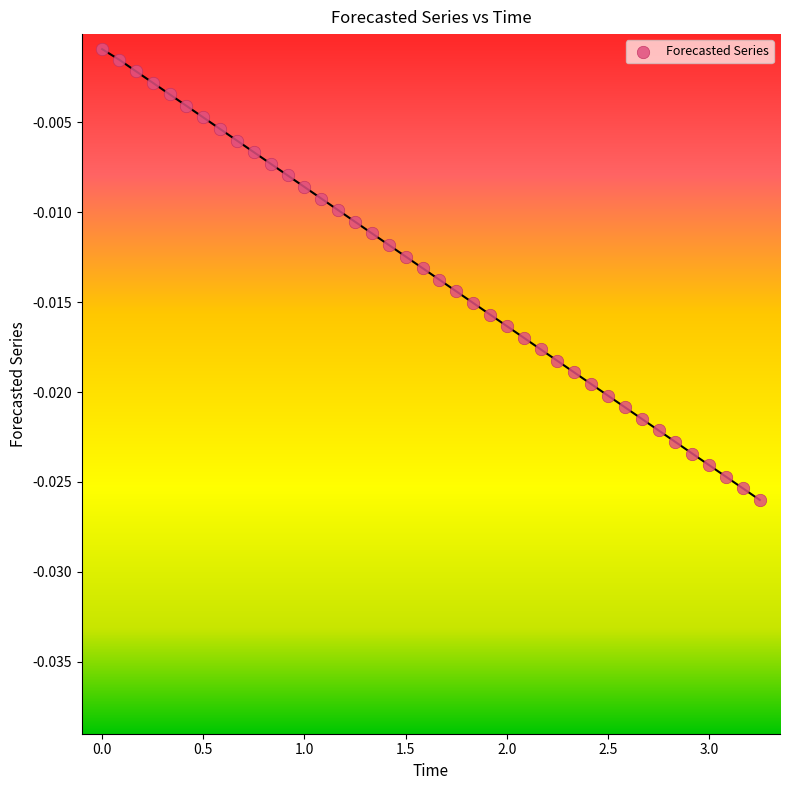

What is the range of X values (max minus min)?

3.2